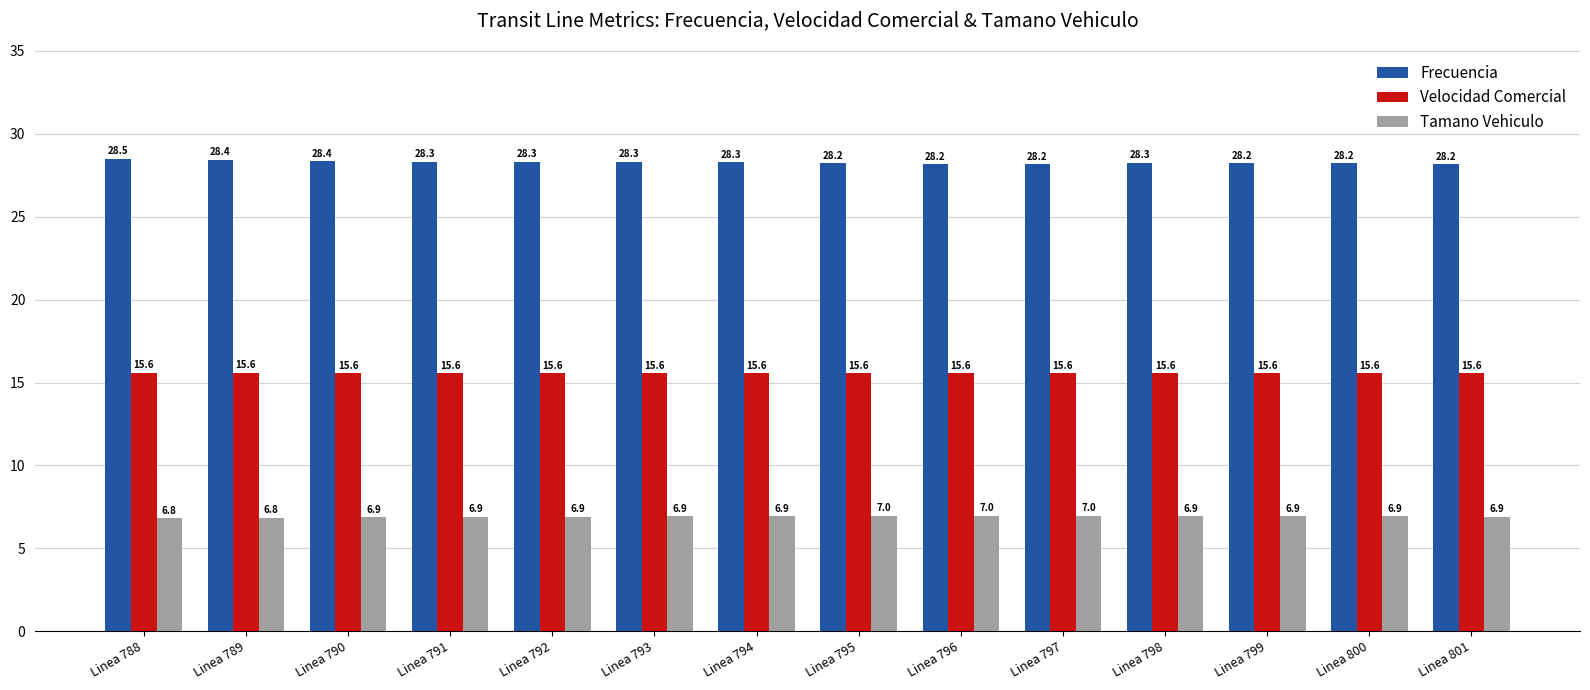

The Velocidad Comercial series shows 15.6 at Linea 798. True or false?

True